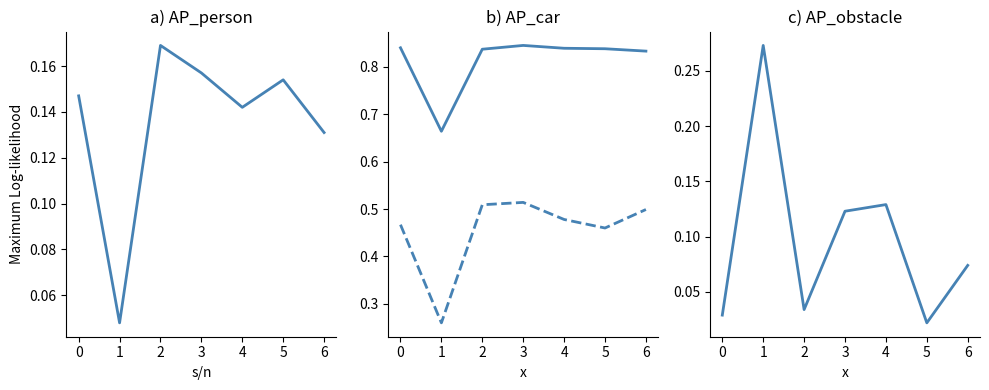

Reading right to left, transcribe all the data shown in this chart.

AP_person: 0.1	0.2	0.1	0.2	0.2	0.0	0.1
AP_car: 0.8	0.8	0.8	0.8	0.8	0.7	0.8
AP_bike: 0.5	0.5	0.5	0.5	0.5	0.3	0.5
AP_obstacle: 0.1	0.0	0.1	0.1	0.0	0.3	0.0